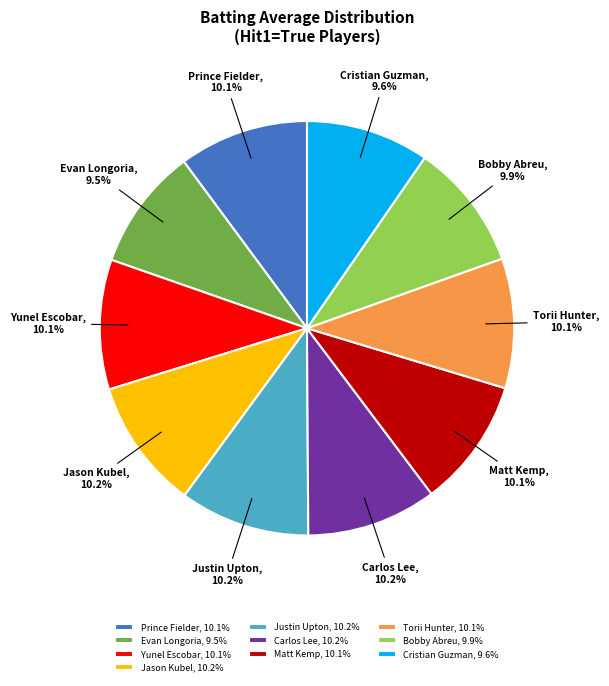

Do Torii Hunter and Yunel Escobar together represent more than half of the pie?

No